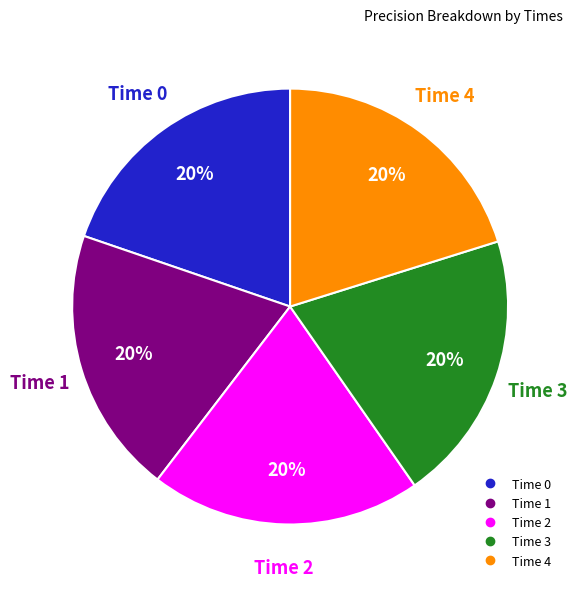

To the nearest percent, what is the average slice percentage?

20%